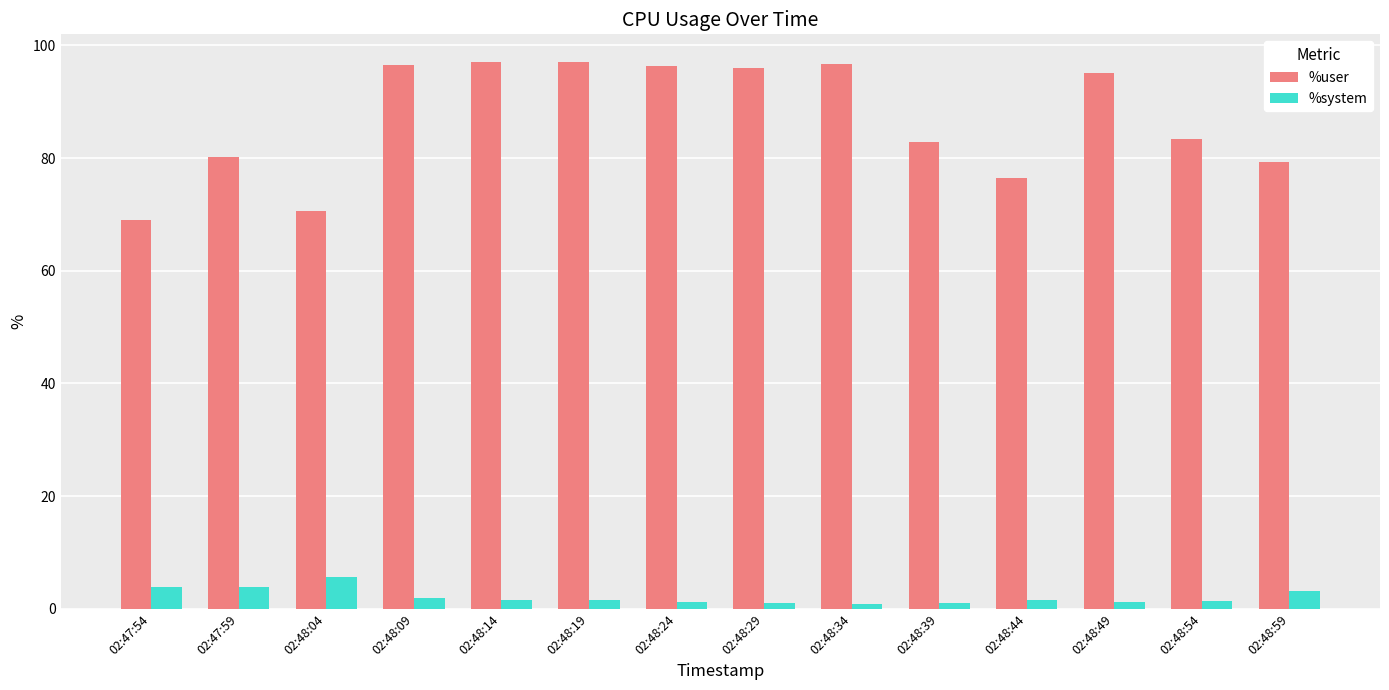

What is the difference between the %user values at 02:48:34 and 02:48:54?

13.4